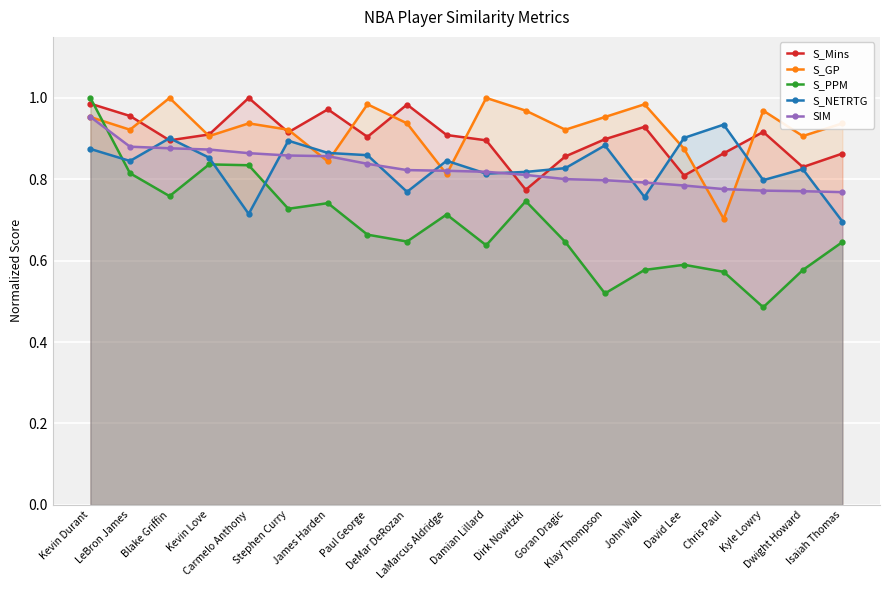

Reading left to right, transcribe all the data shown in this chart.

S_Mins: Kevin Durant=1.0	LeBron James=1.0	Blake Griffin=0.9	Kevin Love=0.9	Carmelo Anthony=1.0	Stephen Curry=0.9	James Harden=1.0	Paul George=0.9	DeMar DeRozan=1.0	LaMarcus Aldridge=0.9	Damian Lillard=0.9	Dirk Nowitzki=0.8	Goran Dragic=0.9	Klay Thompson=0.9	John Wall=0.9	David Lee=0.8	Chris Paul=0.9	Kyle Lowry=0.9	Dwight Howard=0.8	Isaiah Thomas=0.9
S_GP: Kevin Durant=1.0	LeBron James=0.9	Blake Griffin=1.0	Kevin Love=0.9	Carmelo Anthony=0.9	Stephen Curry=0.9	James Harden=0.8	Paul George=1.0	DeMar DeRozan=0.9	LaMarcus Aldridge=0.8	Damian Lillard=1.0	Dirk Nowitzki=1.0	Goran Dragic=0.9	Klay Thompson=1.0	John Wall=1.0	David Lee=0.9	Chris Paul=0.7	Kyle Lowry=1.0	Dwight Howard=0.9	Isaiah Thomas=0.9
S_PPM: Kevin Durant=1.0	LeBron James=0.8	Blake Griffin=0.8	Kevin Love=0.8	Carmelo Anthony=0.8	Stephen Curry=0.7	James Harden=0.7	Paul George=0.7	DeMar DeRozan=0.6	LaMarcus Aldridge=0.7	Damian Lillard=0.6	Dirk Nowitzki=0.7	Goran Dragic=0.6	Klay Thompson=0.5	John Wall=0.6	David Lee=0.6	Chris Paul=0.6	Kyle Lowry=0.5	Dwight Howard=0.6	Isaiah Thomas=0.6
S_NETRTG: Kevin Durant=0.9	LeBron James=0.8	Blake Griffin=0.9	Kevin Love=0.9	Carmelo Anthony=0.7	Stephen Curry=0.9	James Harden=0.9	Paul George=0.9	DeMar DeRozan=0.8	LaMarcus Aldridge=0.8	Damian Lillard=0.8	Dirk Nowitzki=0.8	Goran Dragic=0.8	Klay Thompson=0.9	John Wall=0.8	David Lee=0.9	Chris Paul=0.9	Kyle Lowry=0.8	Dwight Howard=0.8	Isaiah Thomas=0.7
SIM: Kevin Durant=1.0	LeBron James=0.9	Blake Griffin=0.9	Kevin Love=0.9	Carmelo Anthony=0.9	Stephen Curry=0.9	James Harden=0.9	Paul George=0.8	DeMar DeRozan=0.8	LaMarcus Aldridge=0.8	Damian Lillard=0.8	Dirk Nowitzki=0.8	Goran Dragic=0.8	Klay Thompson=0.8	John Wall=0.8	David Lee=0.8	Chris Paul=0.8	Kyle Lowry=0.8	Dwight Howard=0.8	Isaiah Thomas=0.8